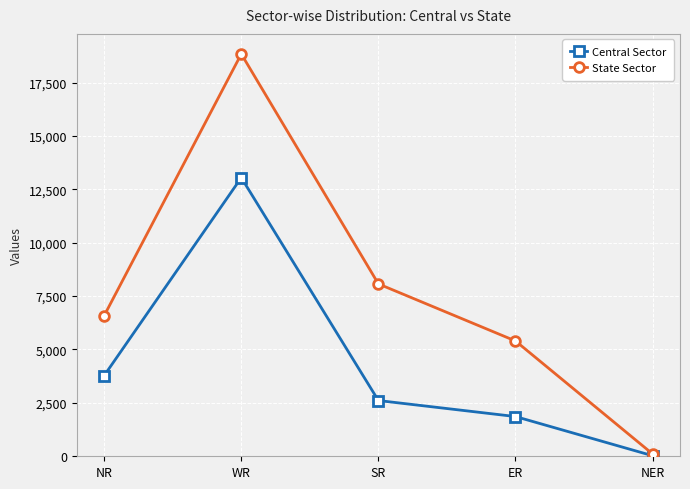

Between NR and NER, which series saw the biggest shift?

State Sector